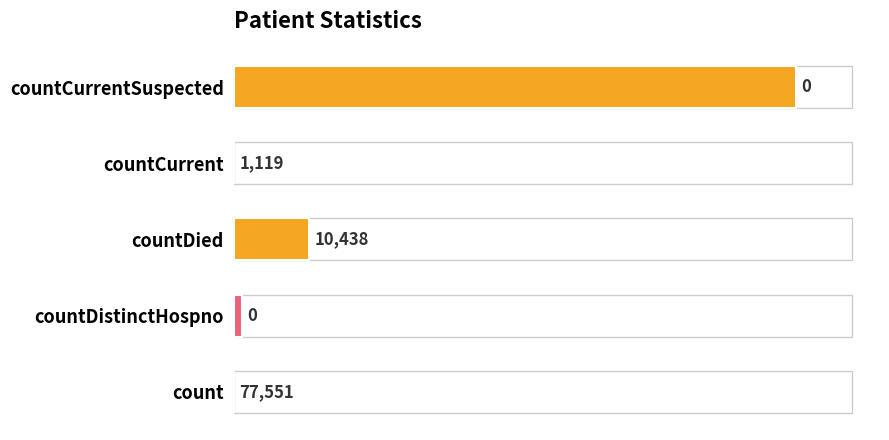

Which has a higher value, count or countDied?

countDied